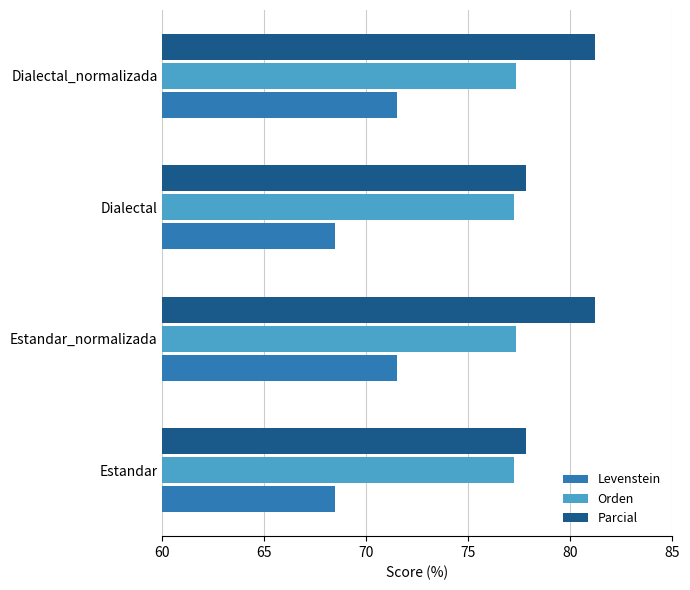

What value does the Parcial series have at Estandar?

77.8